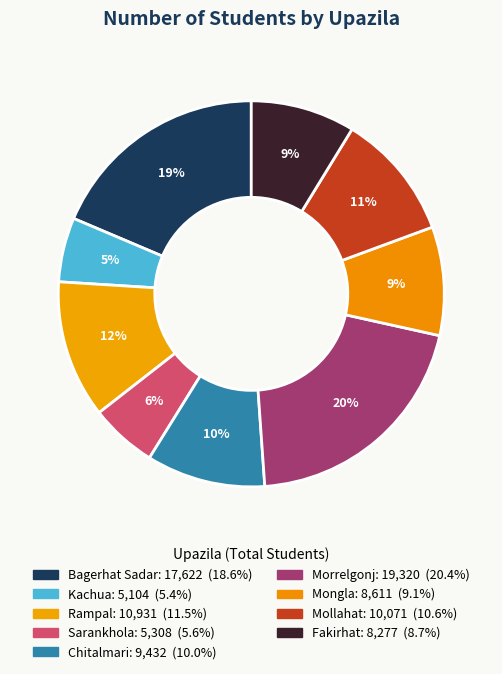

Count the number of slices in the pie.

9